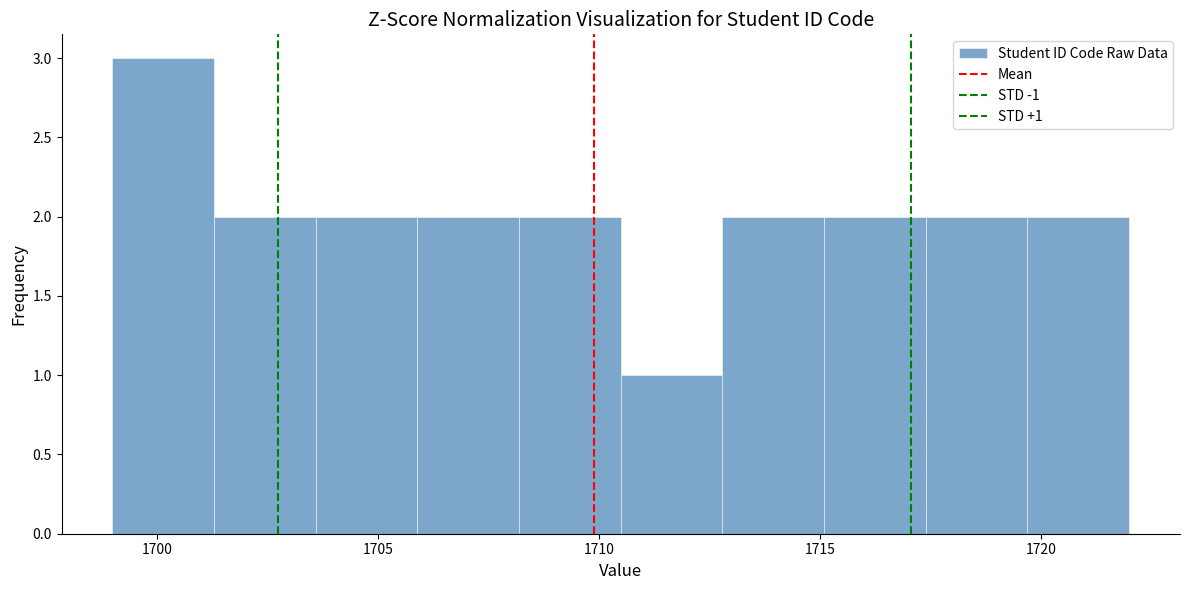

Over which range of the x-axis is the bar tallest?

1699.0 to 1701.3